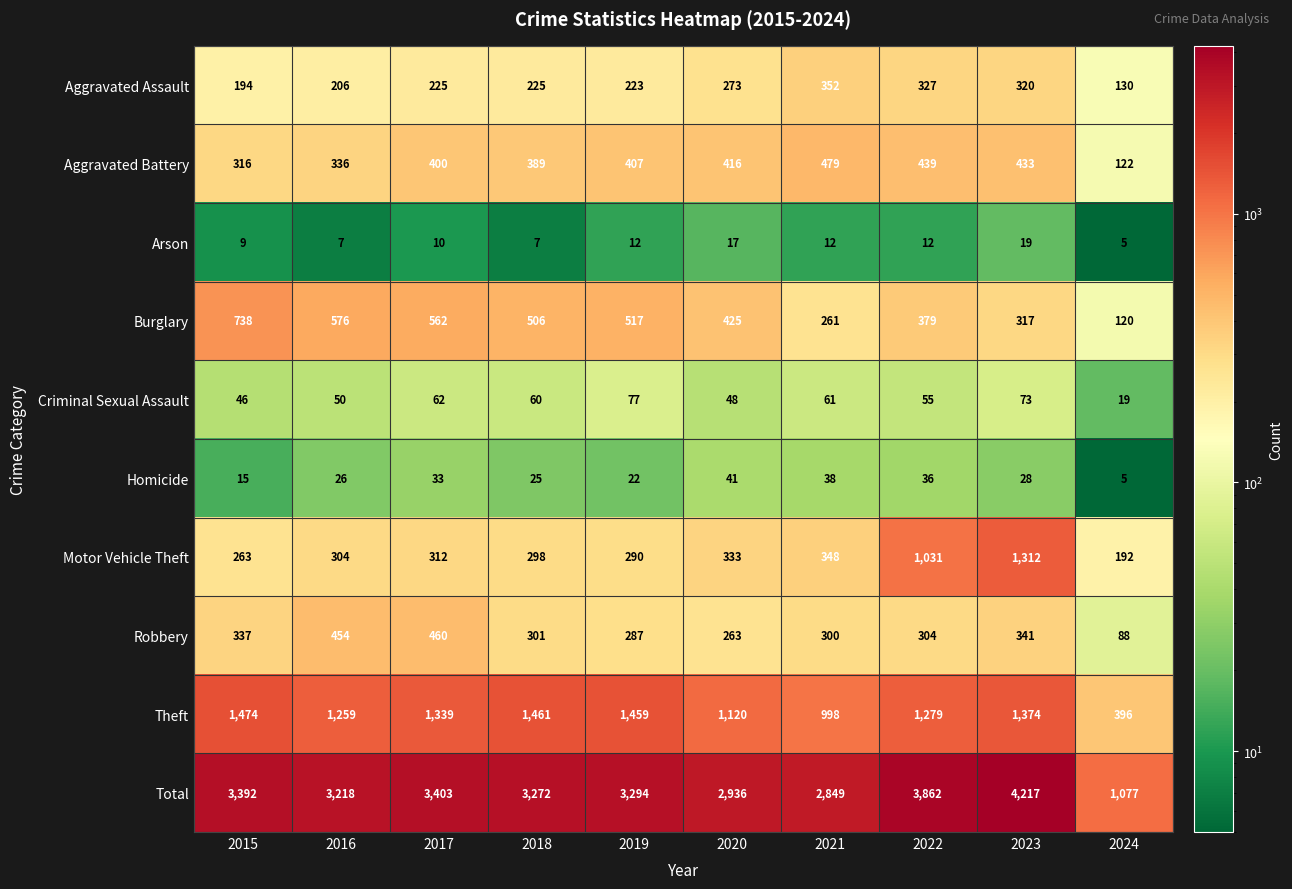

Which series changed the most between 2016 and 2024?

Total